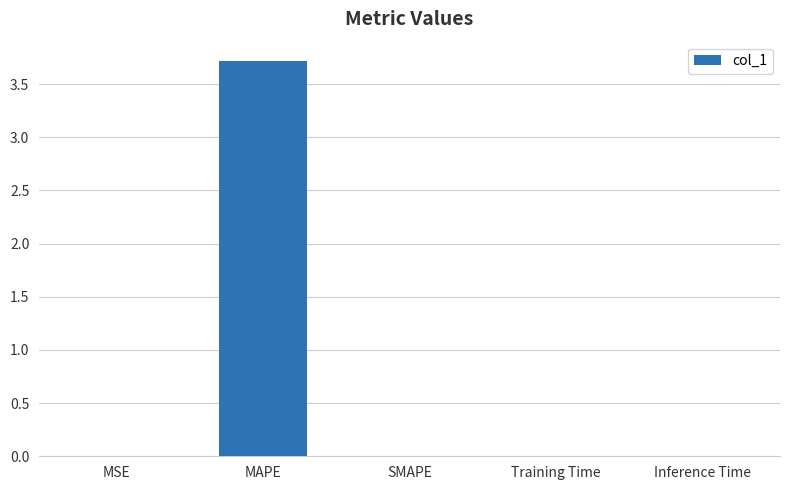

Is it true that the value at Inference Time is 0.0?

True